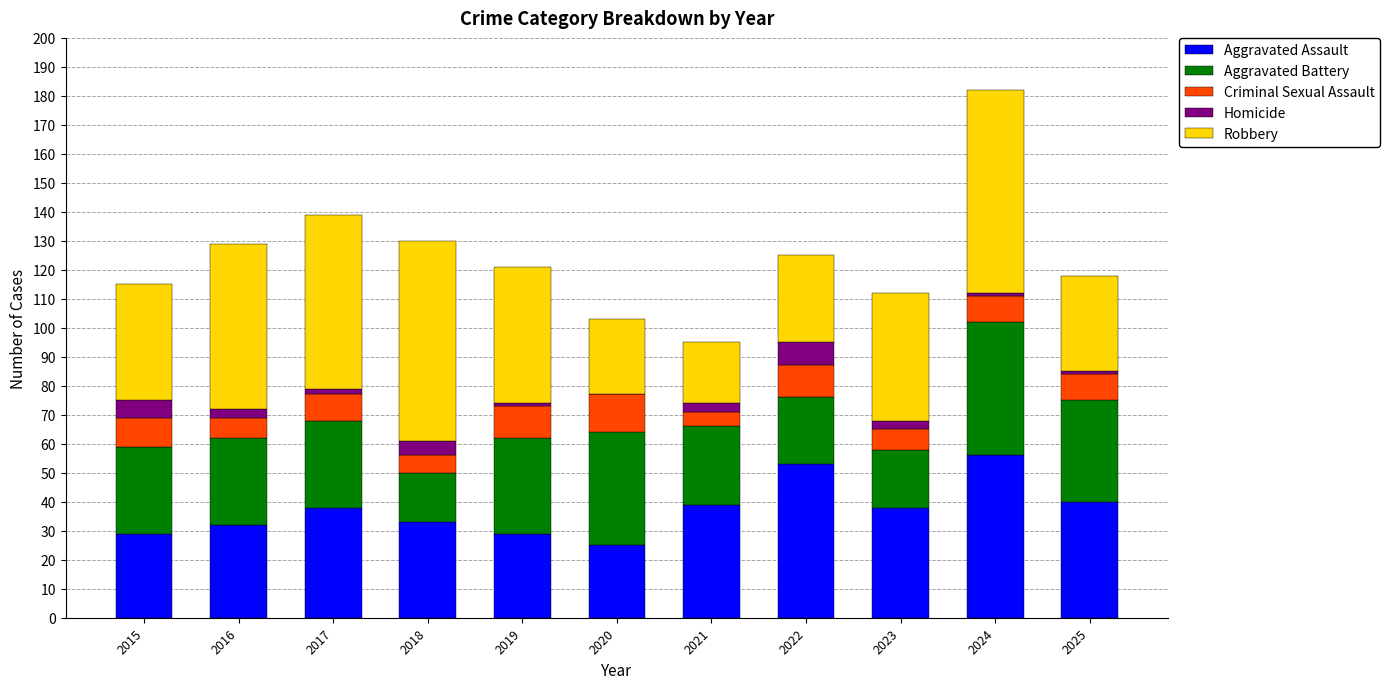

At which category is the sum across all series the highest?

2024